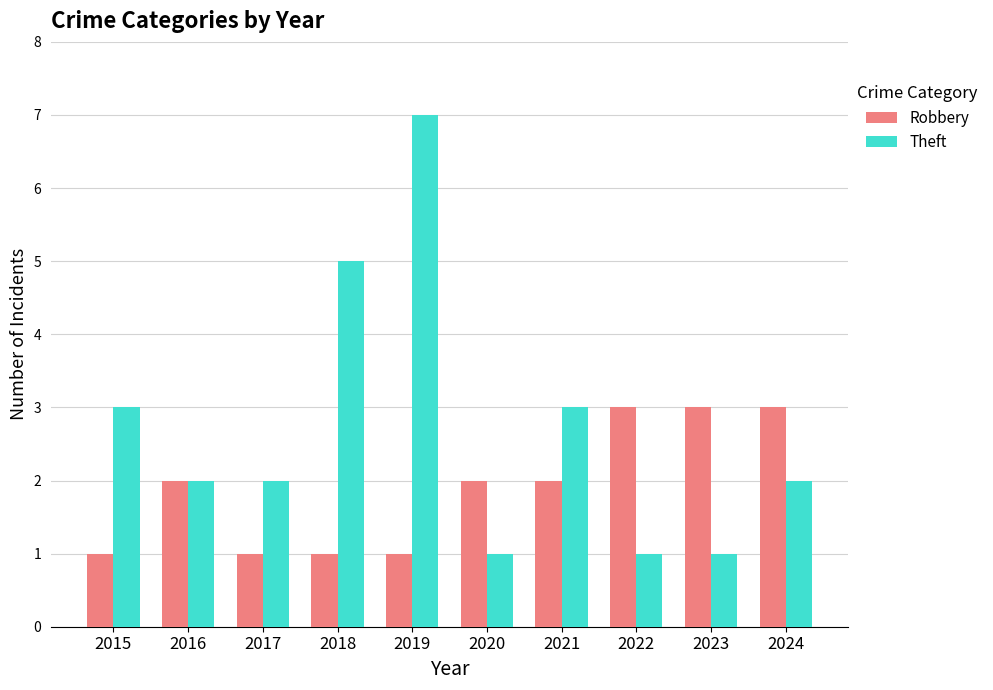

What is the sum of the Theft values at 2021 and 2023?

4